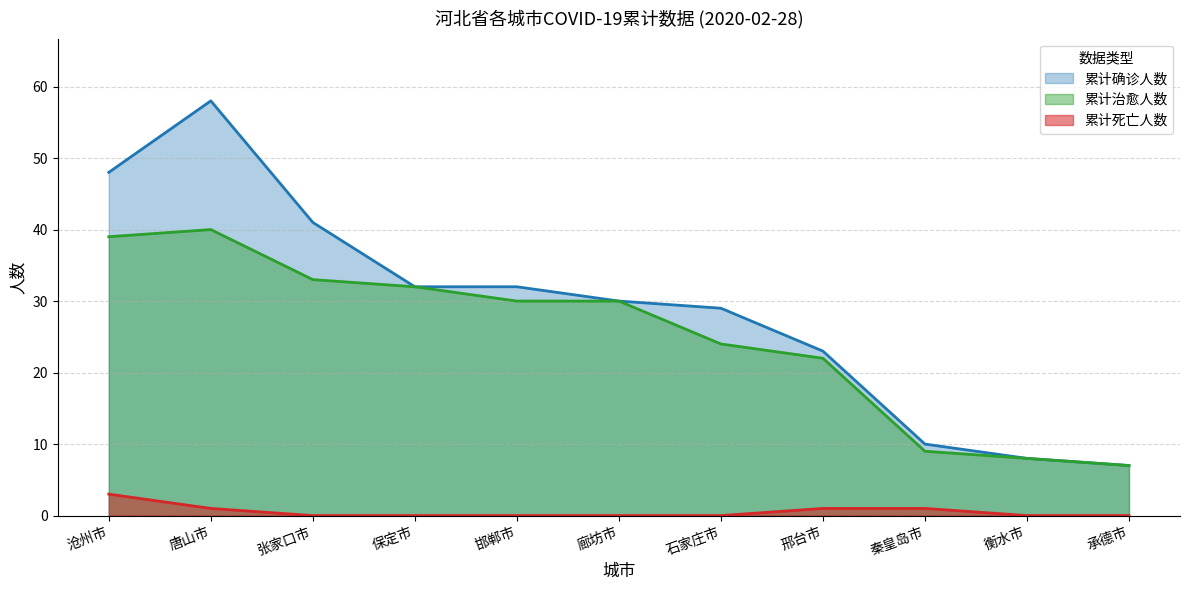

Does the chart display data point markers on the line(s)?

No